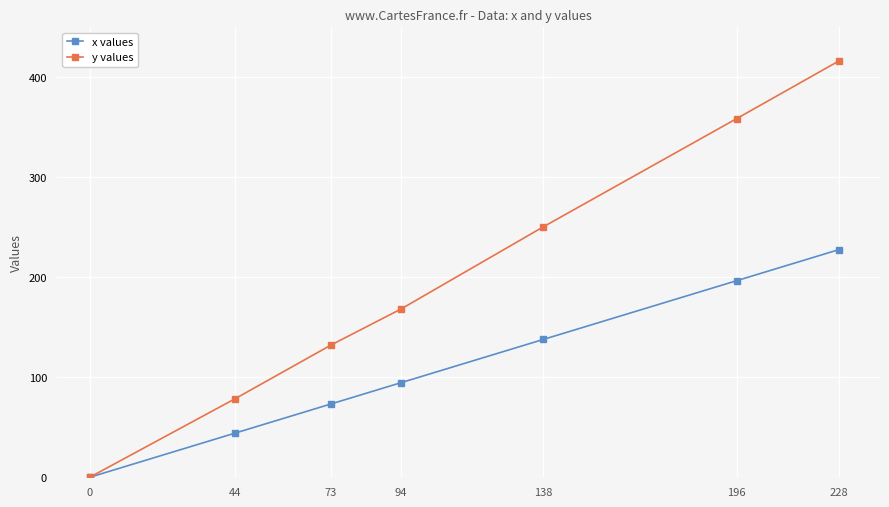

Reading left to right, list all the values displayed in this chart.

x values: 0.0	44.2	73.3	94.5	137.7	196.5	227.6
y values: 0.0	78.6	132.2	168.1	250.2	358.5	416.2